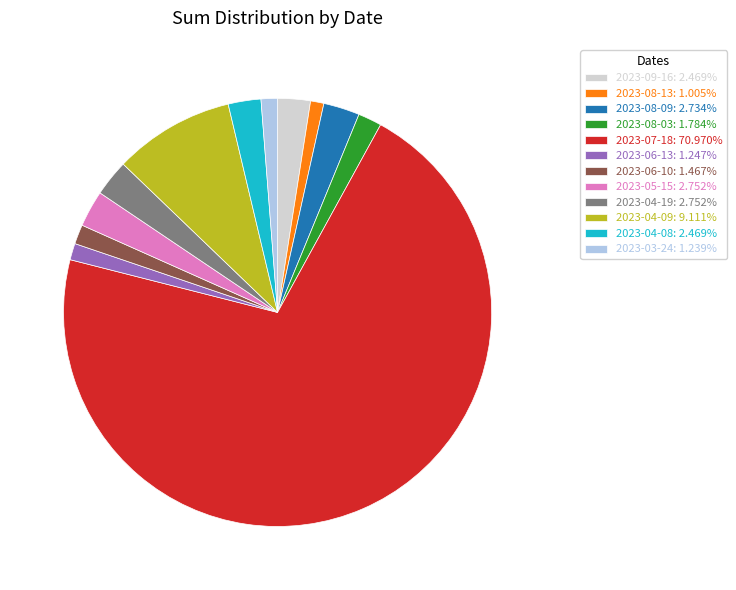

What is the ratio of the value at 2023-03-24 to the value at 2023-06-13?

1.0